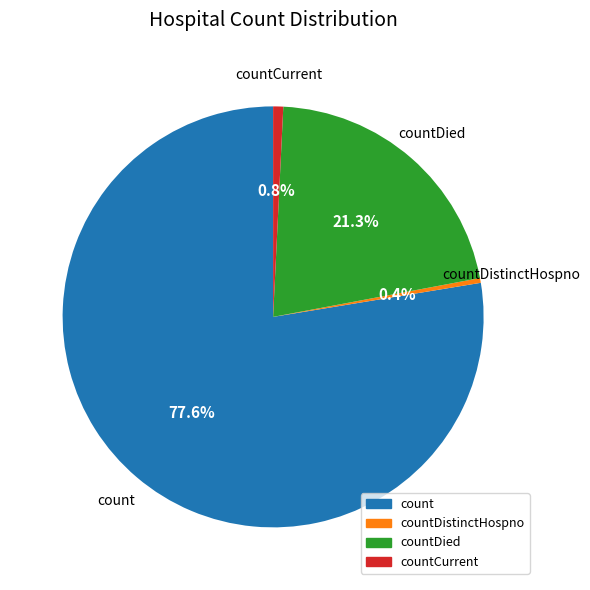

Is there a majority slice in this chart?

Yes